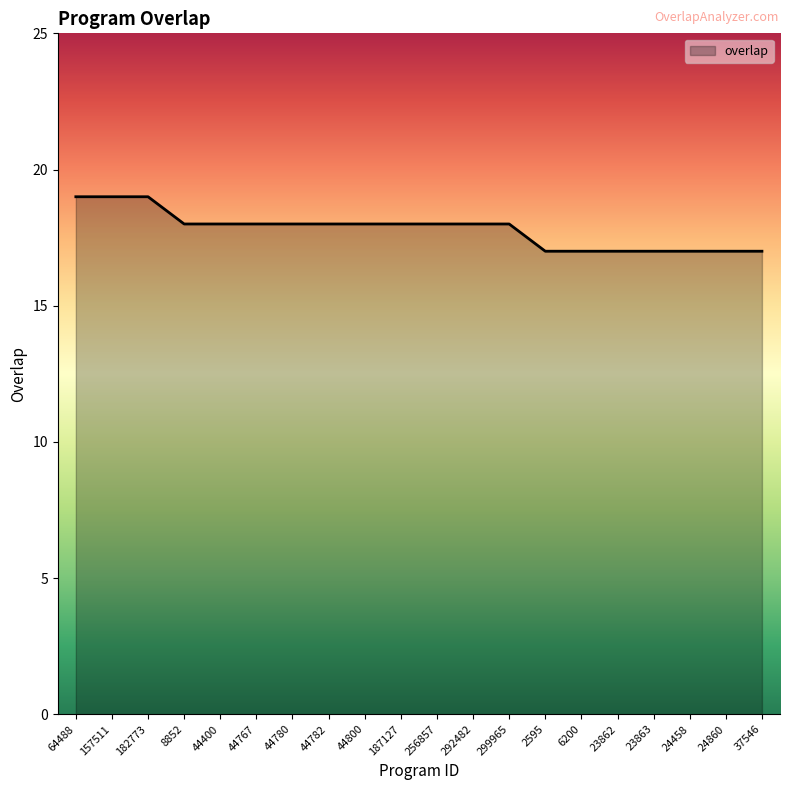

Reading right to left, list all the values displayed in this chart.

17	17	17	17	17	17	17	18	18	18	18	18	18	18	18	18	18	19	19	19